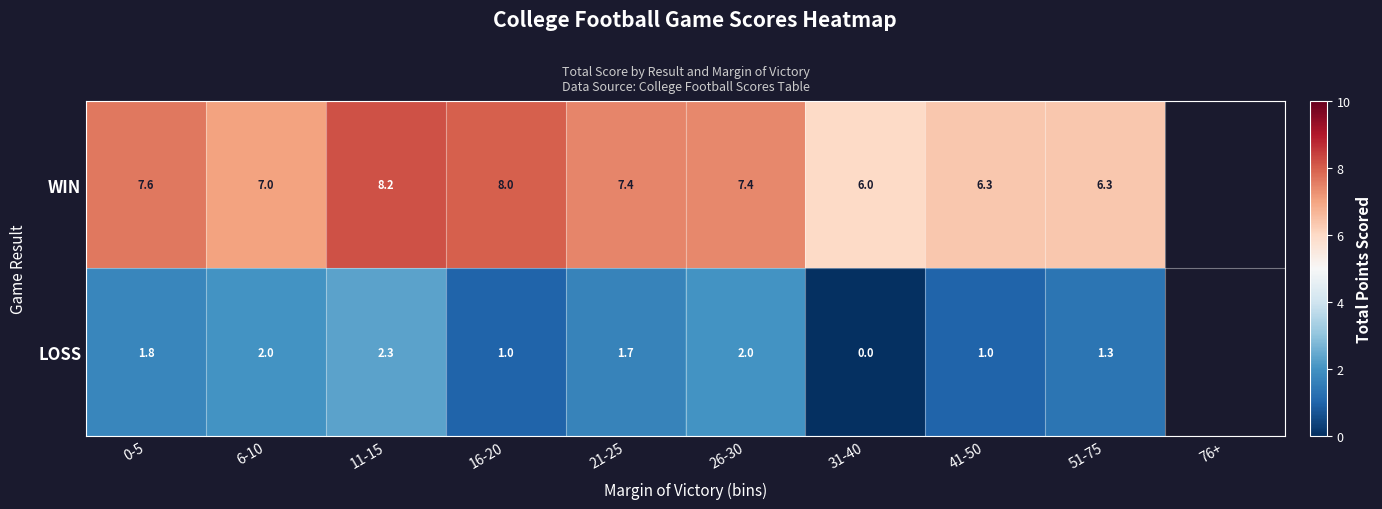

At 51-75, list the series in order from smallest to largest.

LOSS, WIN